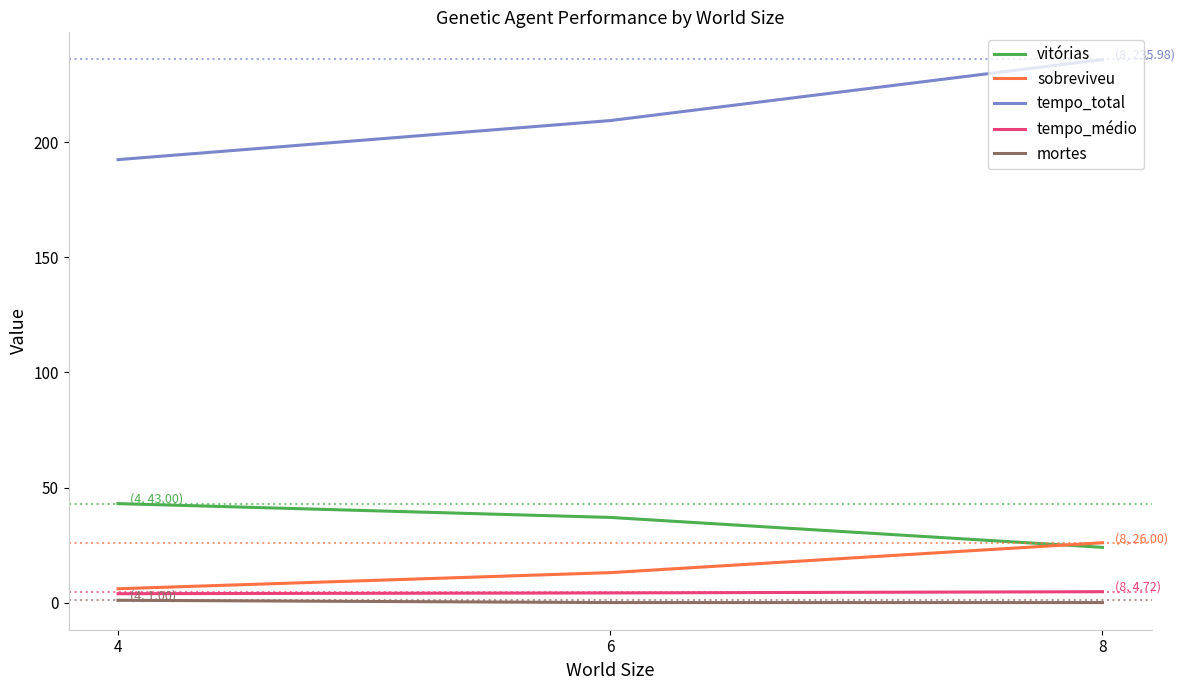

What is the sum of all tempo_médio values?

12.8